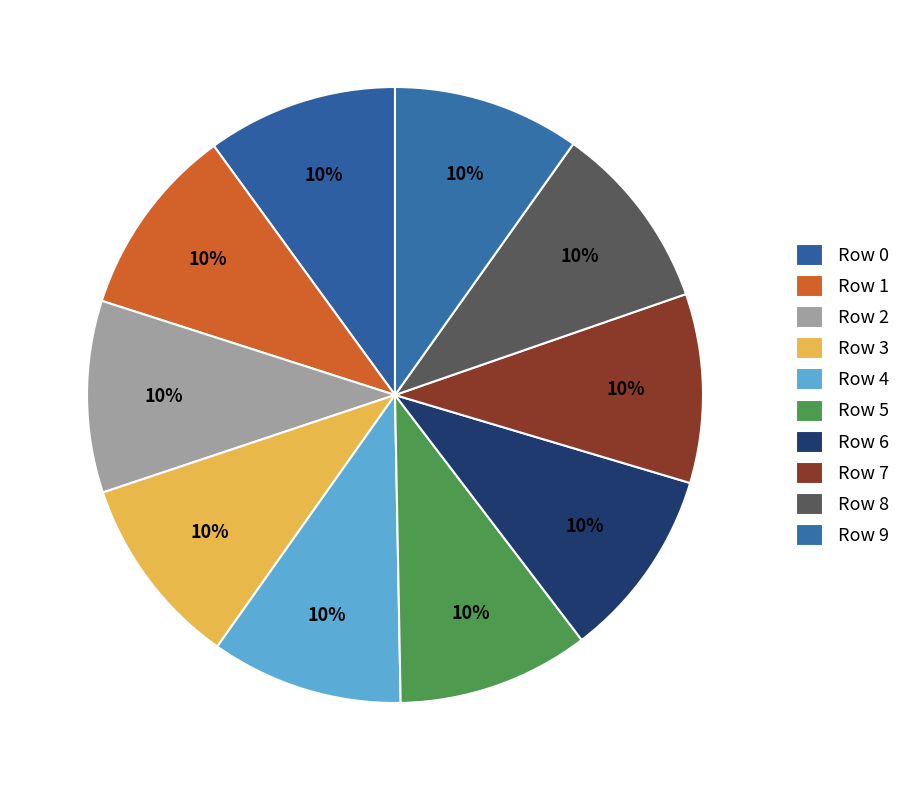

How many segments does this pie chart have?

10